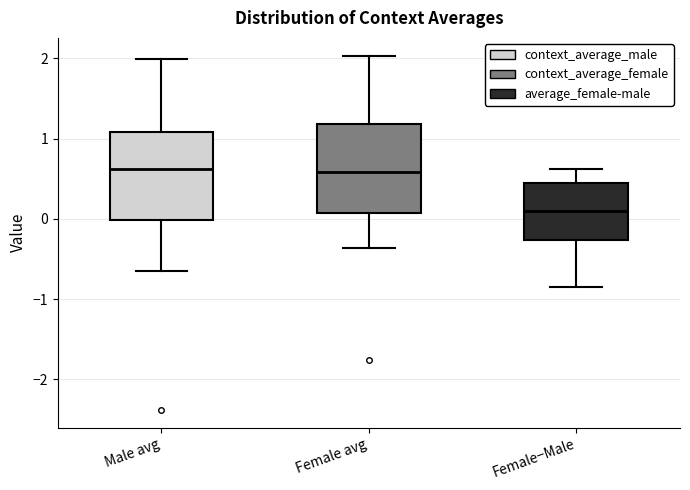

Reading left to right, read every box against the y-axis: the position of its median line, the range the box covers, and the ends of its whiskers. The values are not printed on the chart, so give them approximately, as read against the axis.

Male avg: median 0.6, box 0.0 to 1.1, whiskers -0.6 to 2.0
Female avg: median 0.6, box 0.1 to 1.2, whiskers -0.4 to 2.0
Female−Male: median 0.1, box -0.3 to 0.5, whiskers -0.8 to 0.6